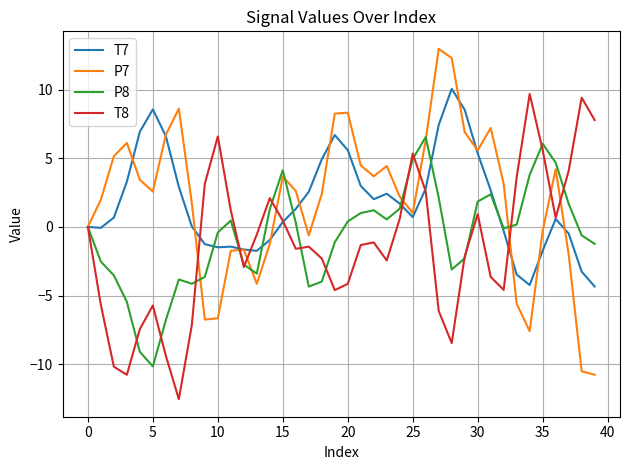

How many lines are shown in the chart?

4